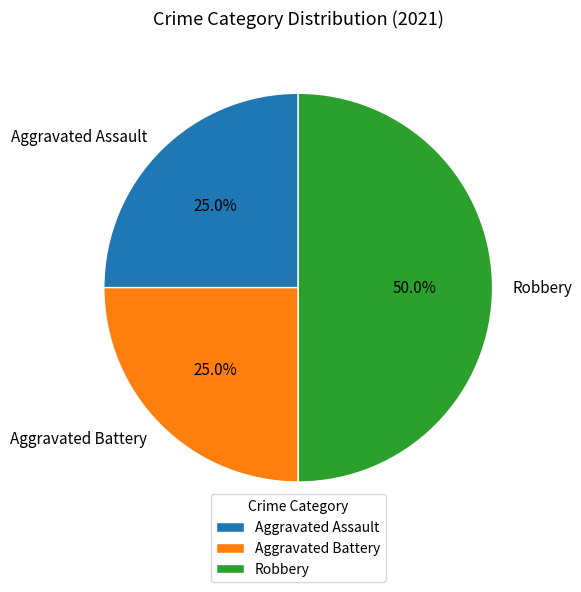

Is Aggravated Battery the majority of the pie?

No